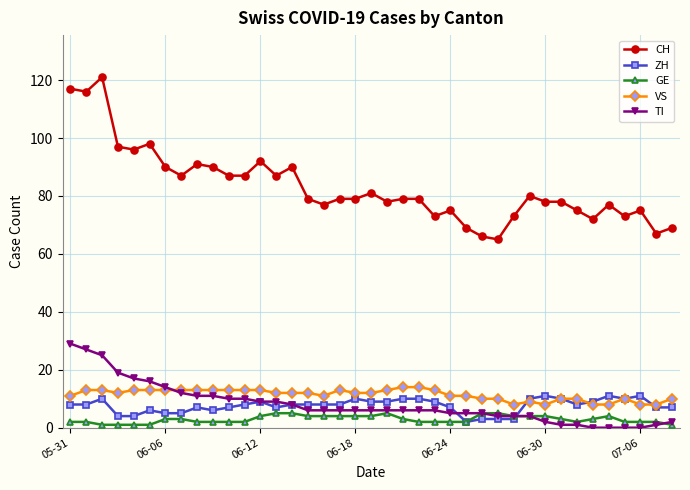

True or false: GE and CH intersect in this chart.

False